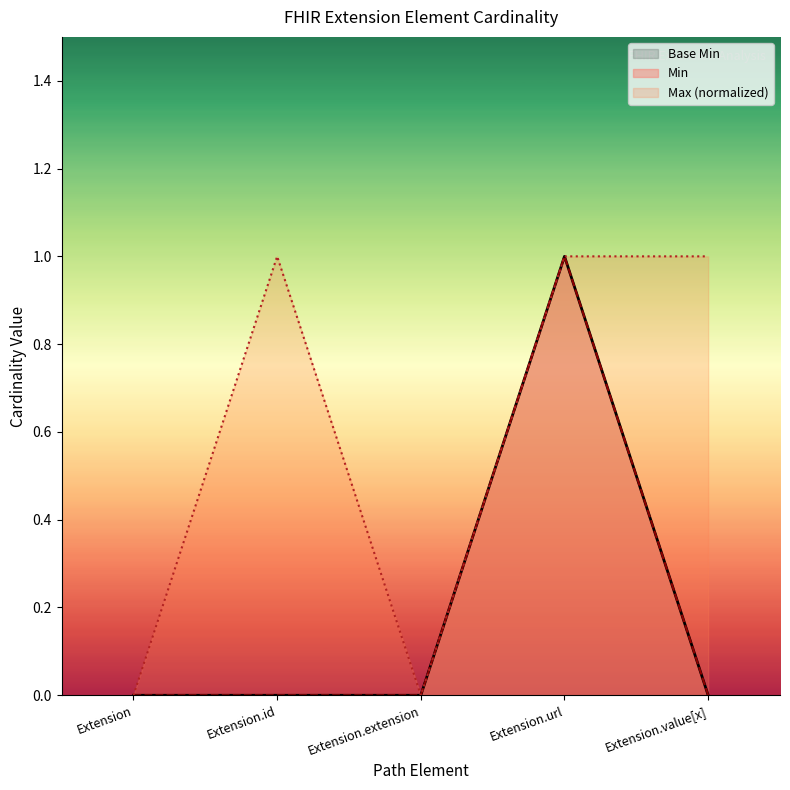

How many values are between 0 and 1?

5